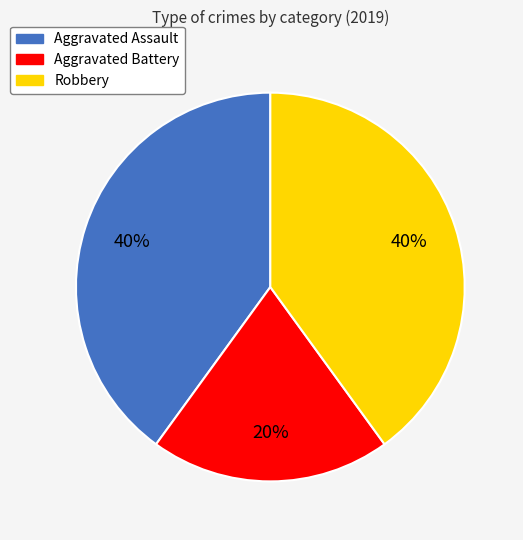

The Aggravated Assault slice represents 50% of the pie. True or false?

False